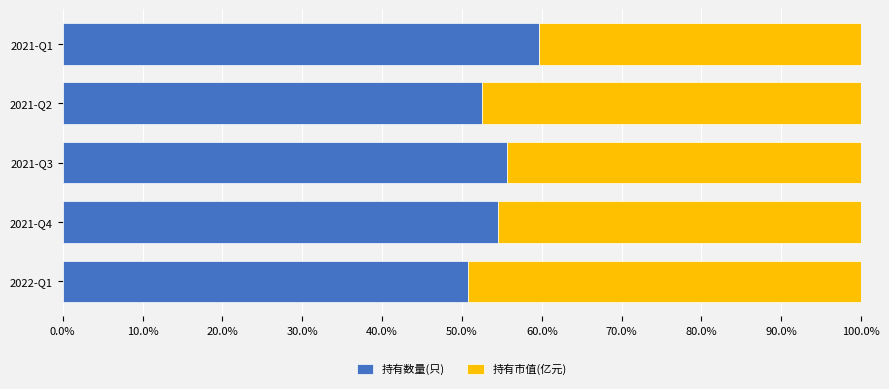

What is the lowest value of the 持有数量(只) series?

50.7